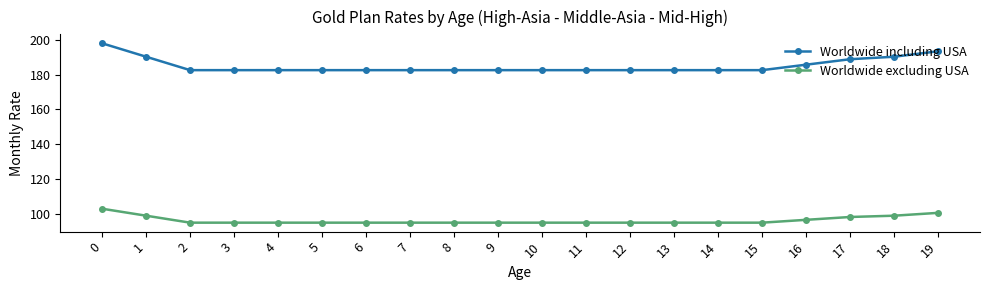

At 15, list the series in order from smallest to largest.

Worldwide excluding USA, Worldwide including USA